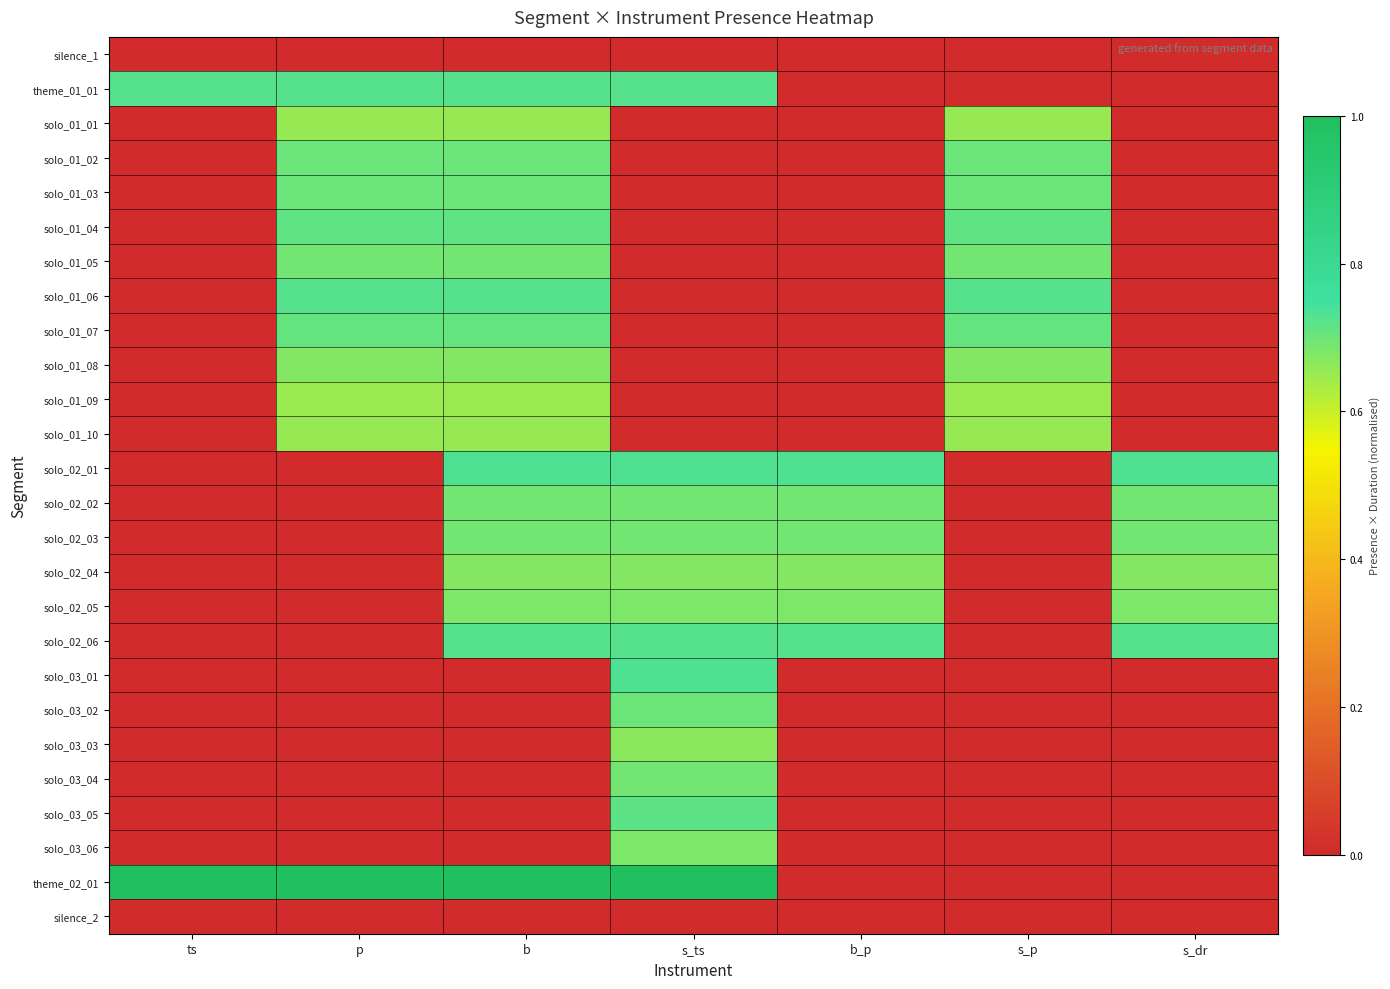

At which category is the sum across all series the highest?

b